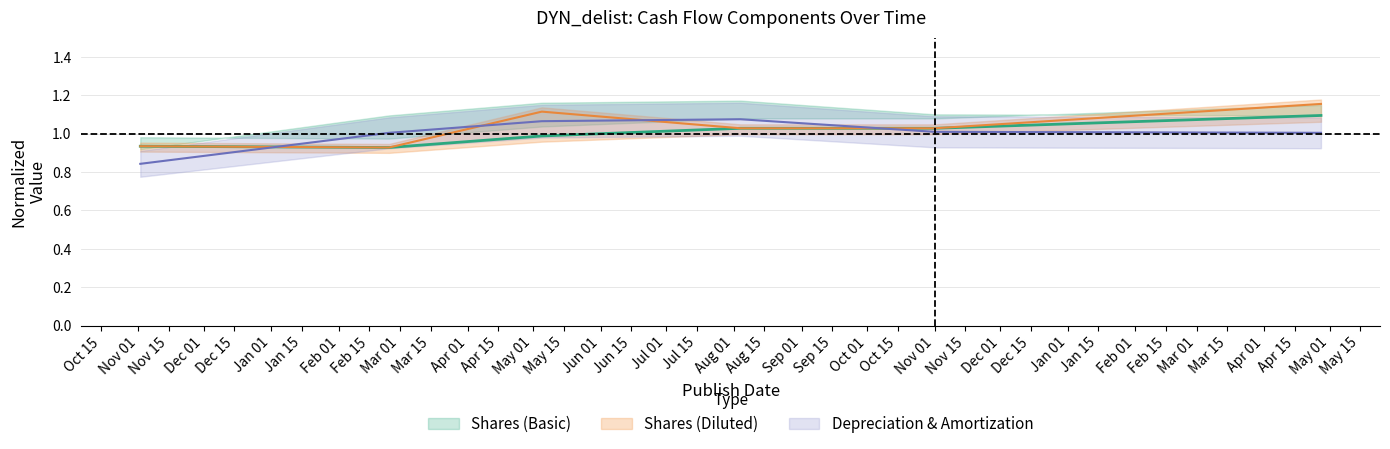

Which label corresponds to the smallest value in the chart?

2016-11-02